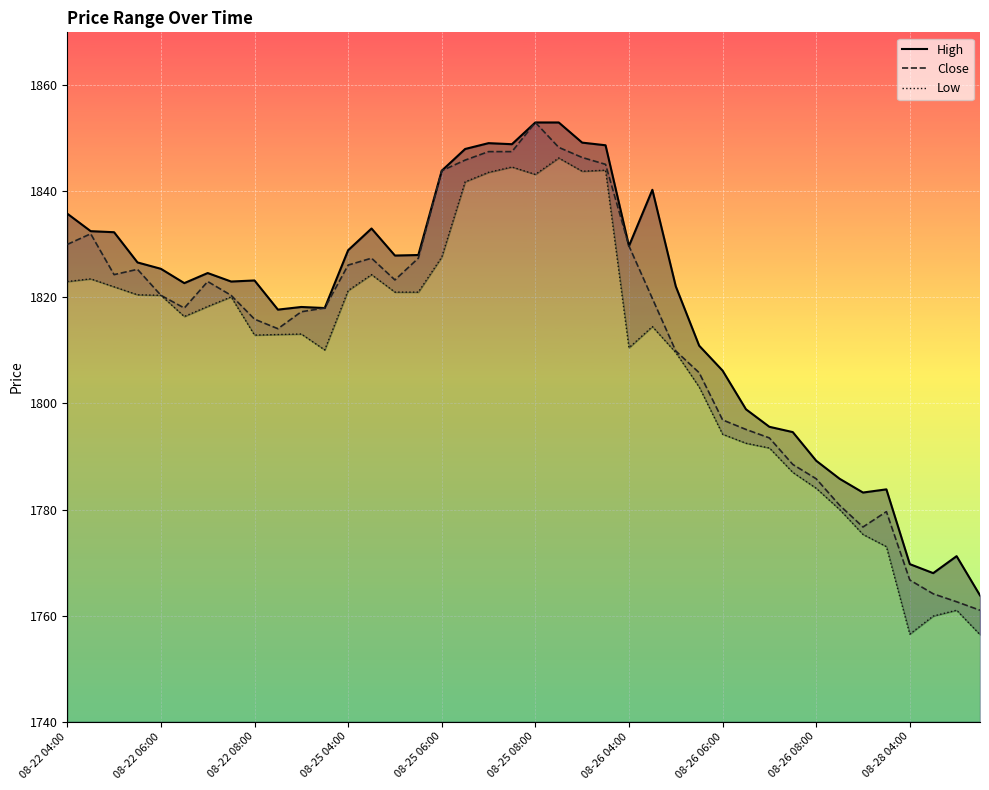

What is the lowest value of the Close series?

1761.0